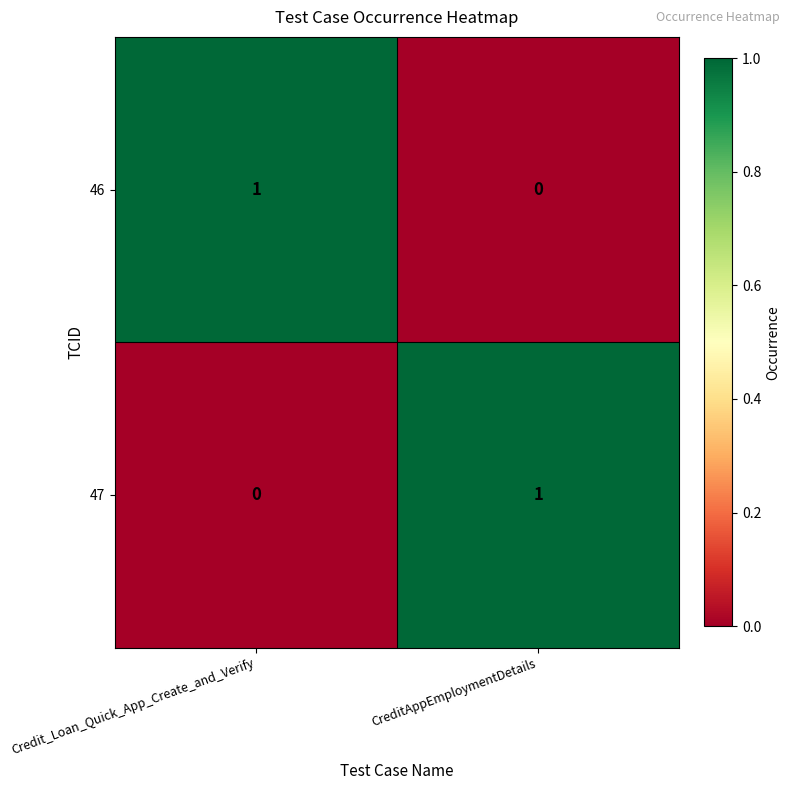

The value of 46 at Credit_Loan_Quick_App_Create_and_Verify is 1. True or false?

True